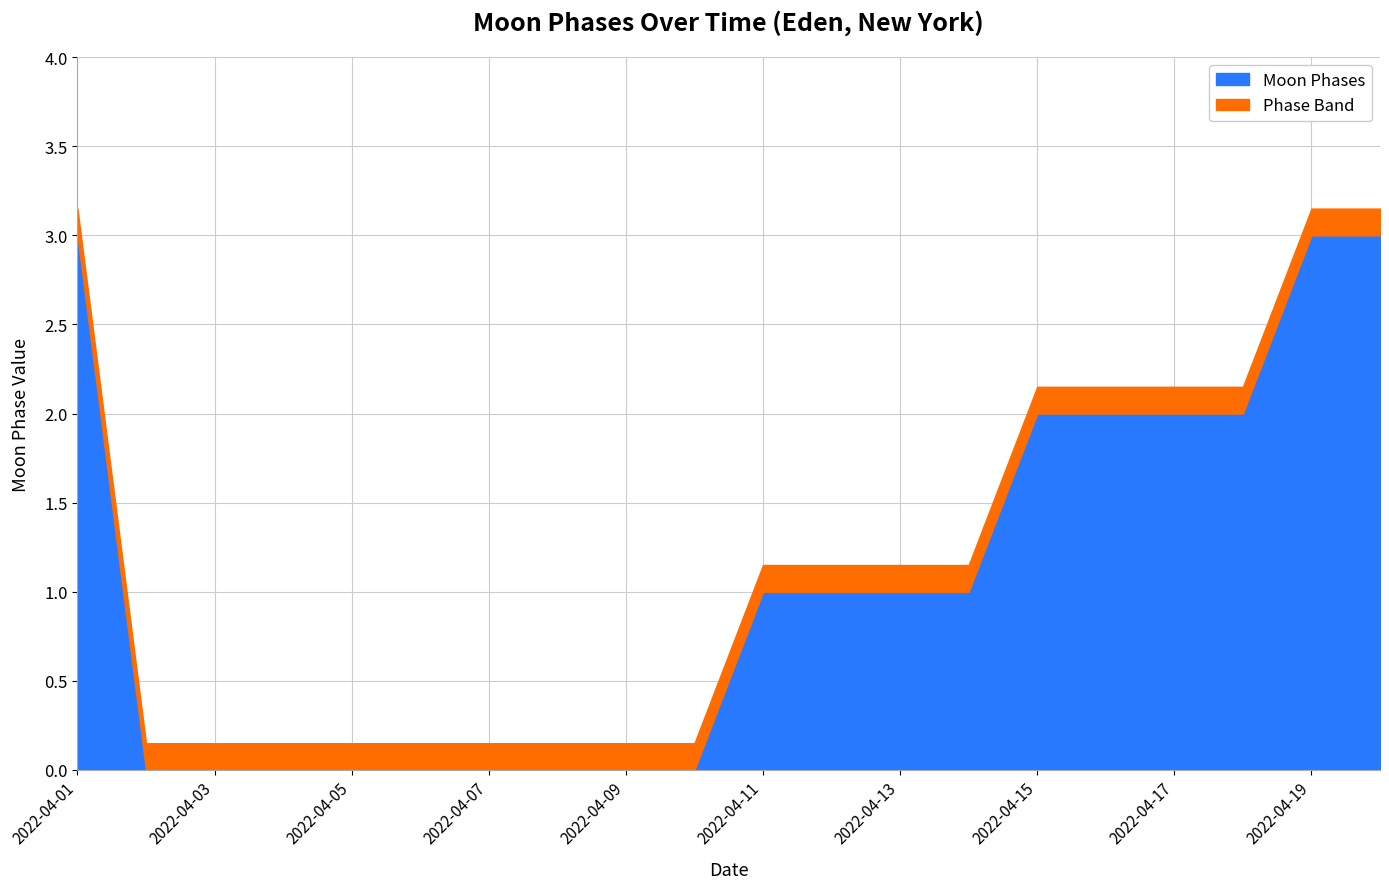

Rank the categories by value from highest to lowest.

2022-04-01, 2022-04-19, 2022-04-20, 2022-04-15, 2022-04-16, 2022-04-17, 2022-04-18, 2022-04-11, 2022-04-12, 2022-04-13, 2022-04-14, 2022-04-02, 2022-04-03, 2022-04-04, 2022-04-05, 2022-04-06, 2022-04-07, 2022-04-08, 2022-04-09, 2022-04-10